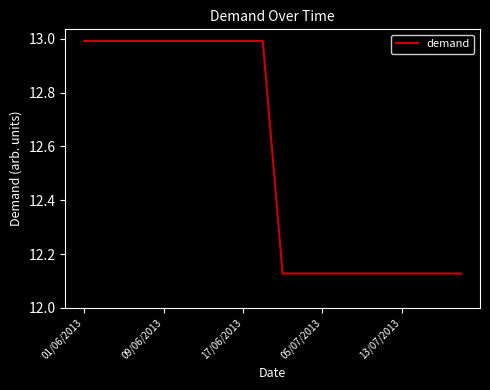

What is the greatest value displayed?

13.0